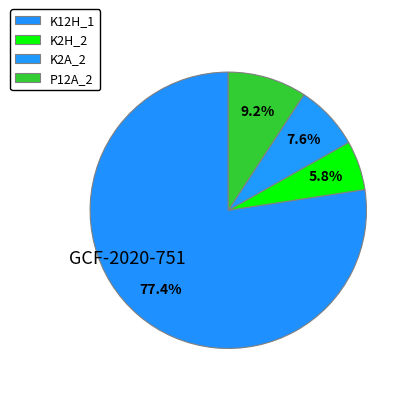

To the nearest percent, what is the difference between the P12A_2 and K12H_1 slice percentages?

68%